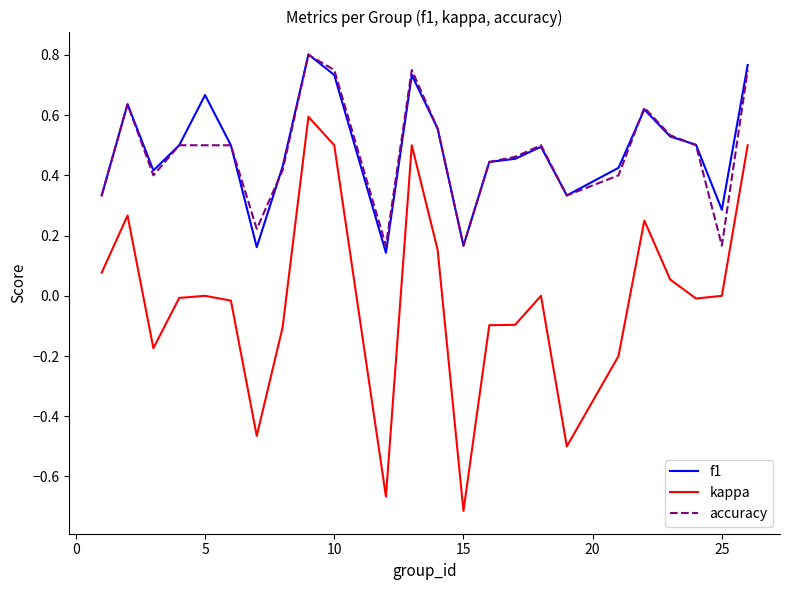

True or false: f1 has more than 1 points higher than both neighbors.

True